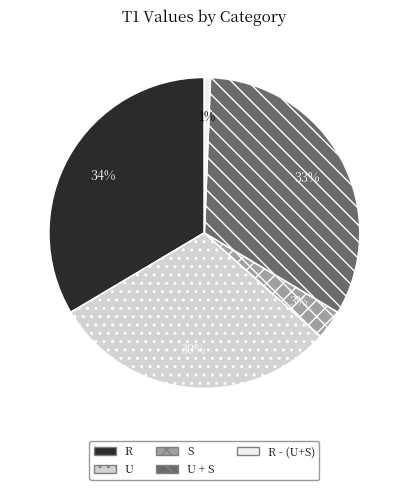

Does R - (U+S) represent more than half of the total?

No